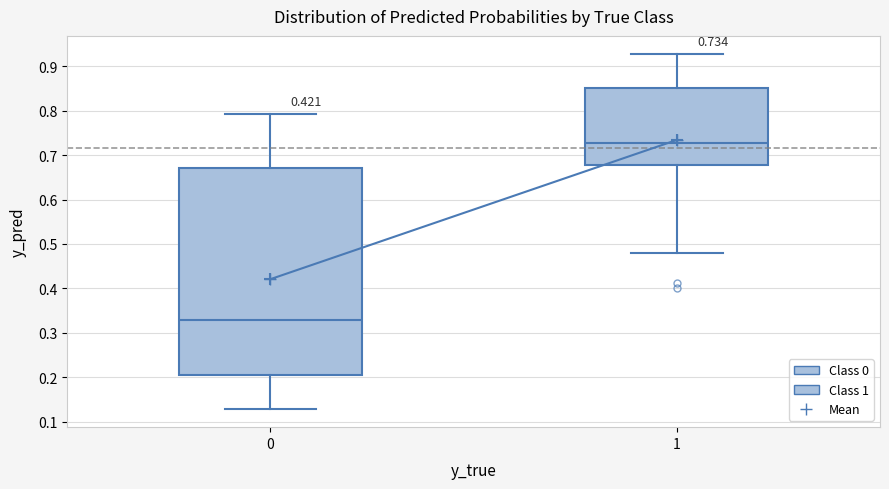

Comparing the boxes themselves (not the whiskers), which one is the tallest?

0